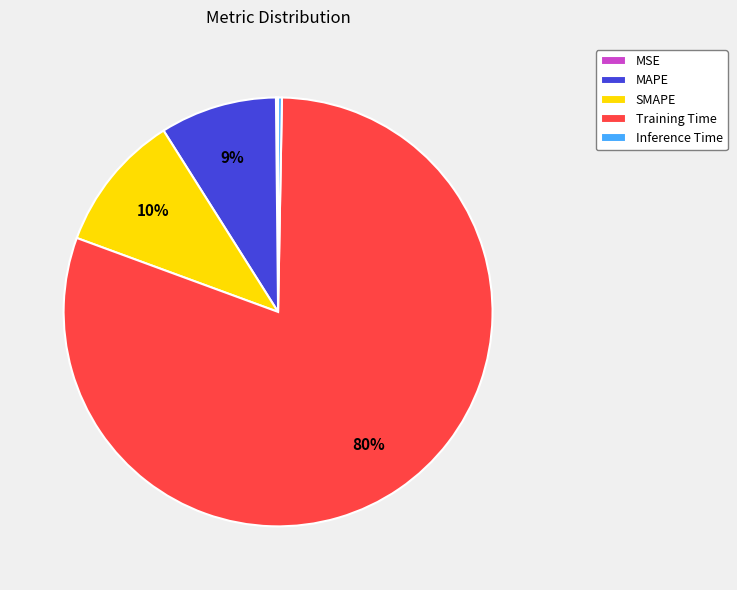

Do Training Time and MAPE together represent more than half of the pie?

Yes